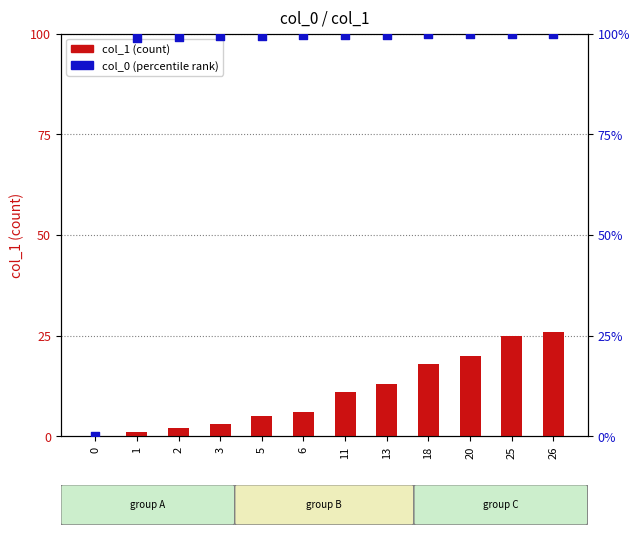

At how many categories does at least one series exceed 41?

11